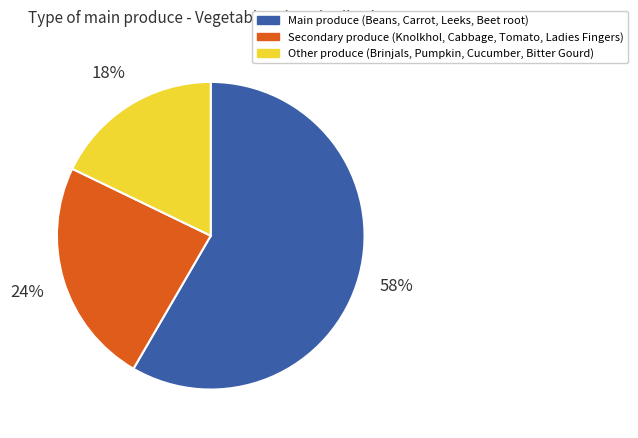

Is there a majority slice in this chart?

Yes